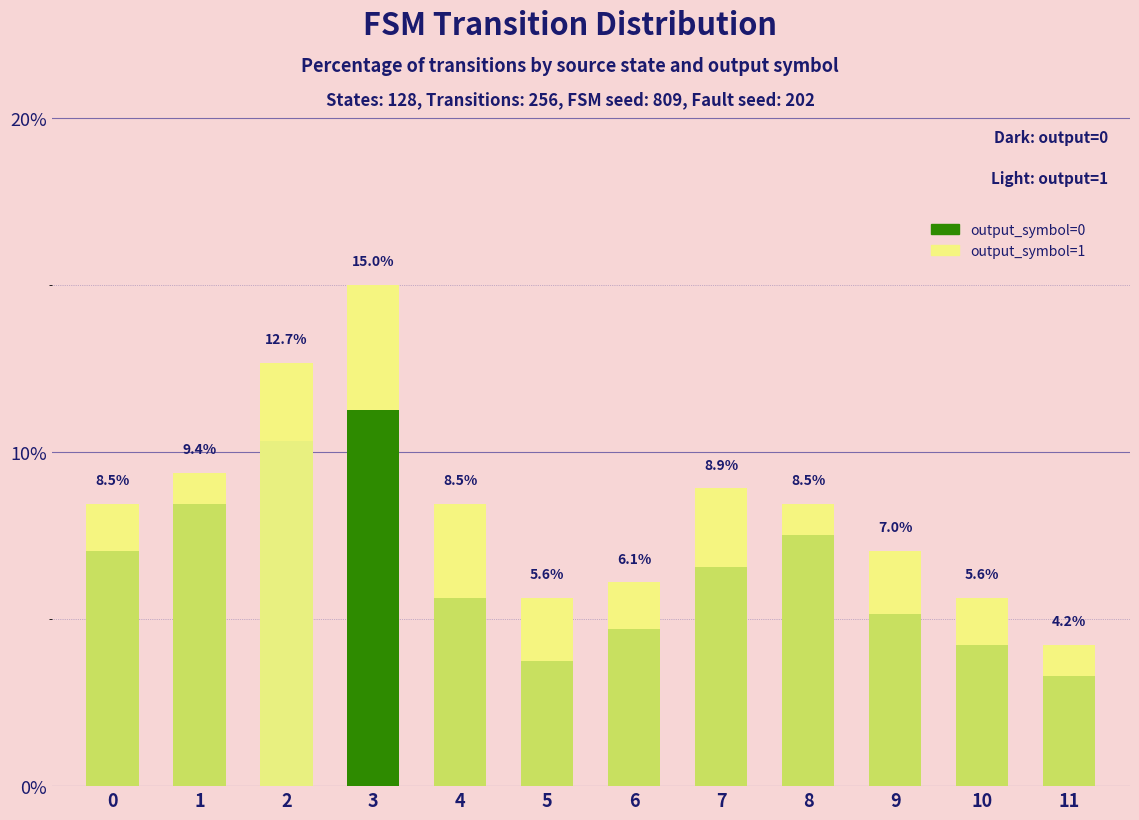

At which label does output_symbol=0 reach its peak?

3